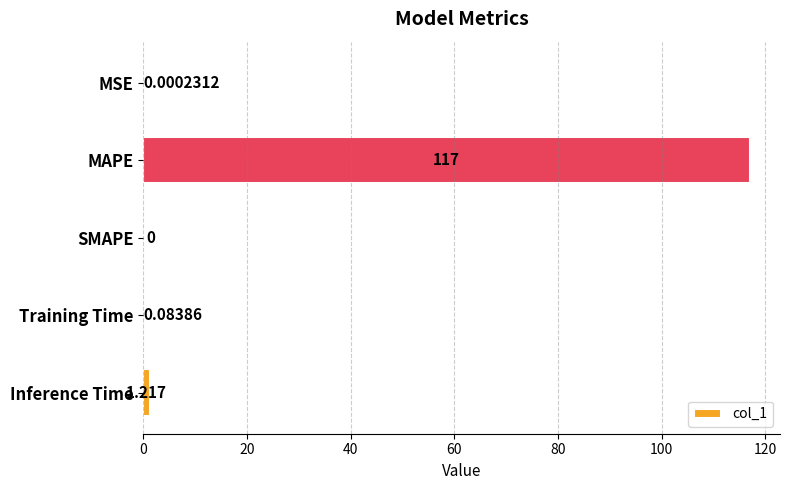

Where is the data nearest to the value 58?

Inference Time